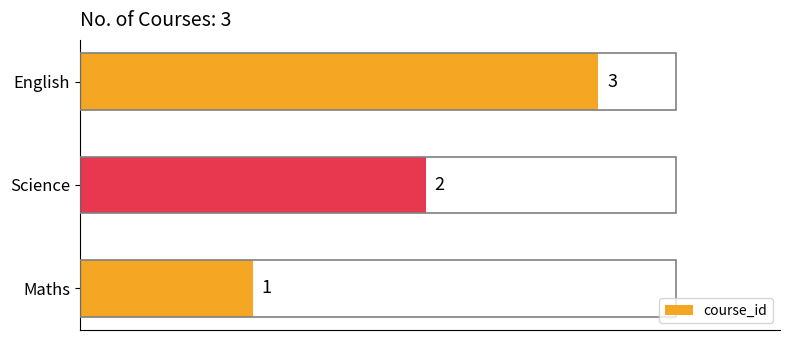

What is the ratio of the value at English to the value at Science?

1.5